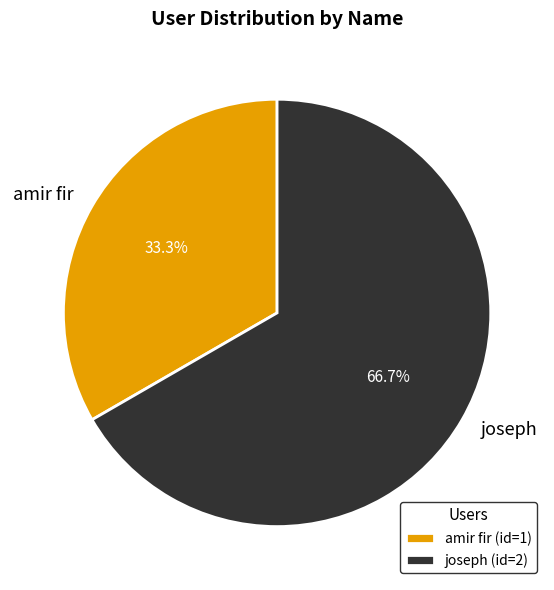

To the nearest percent, what portion does joseph represent?

67%